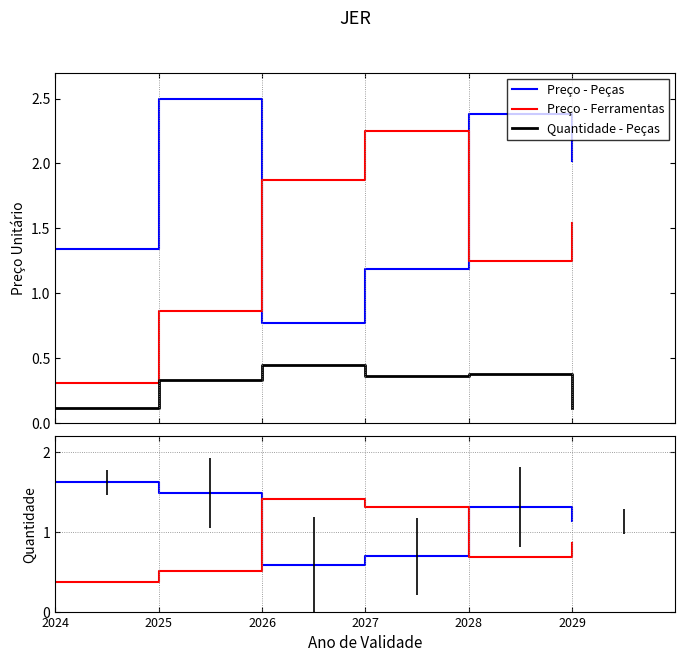

In Quantidade - Peças, how many points are lower than both neighbors (excluding endpoints)?

1